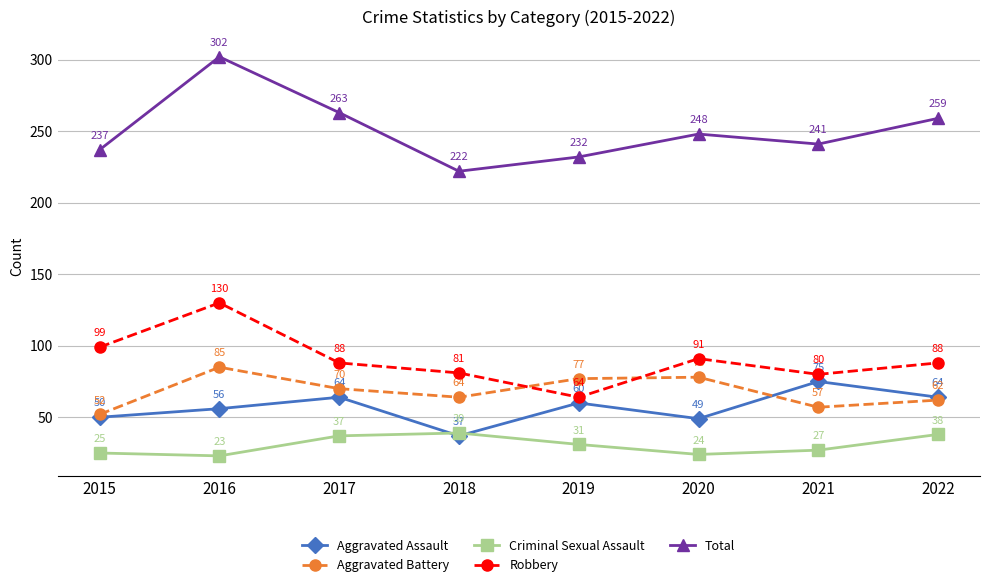

What are all the series names shown in the legend?

Aggravated Assault, Aggravated Battery, Criminal Sexual Assault, Robbery, Total